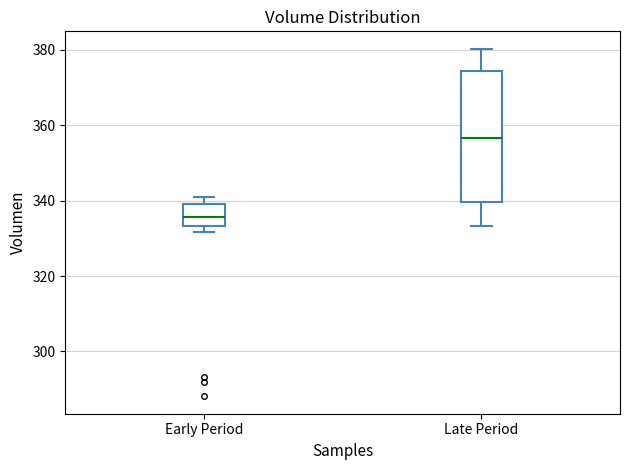

Where does the median line of the box for Early Period sit on the y-axis? The values are not printed on the chart, so give them approximately, as read against the axis.

336